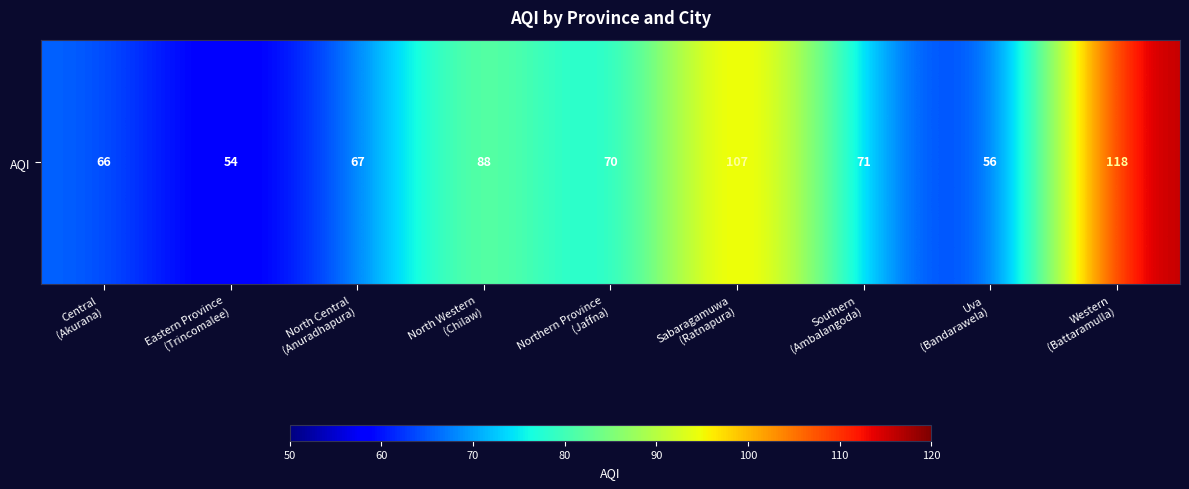

The value at Southern
(Ambalangoda) is 111. True or false?

False